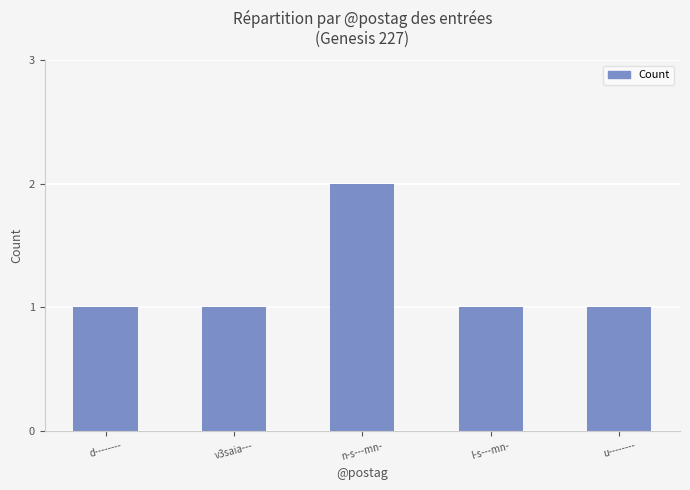

What is the value of the 4th bar from the left?

1